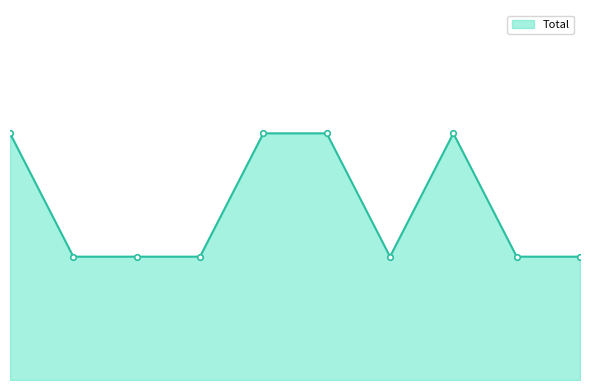

Does the chart have visible grid lines?

No